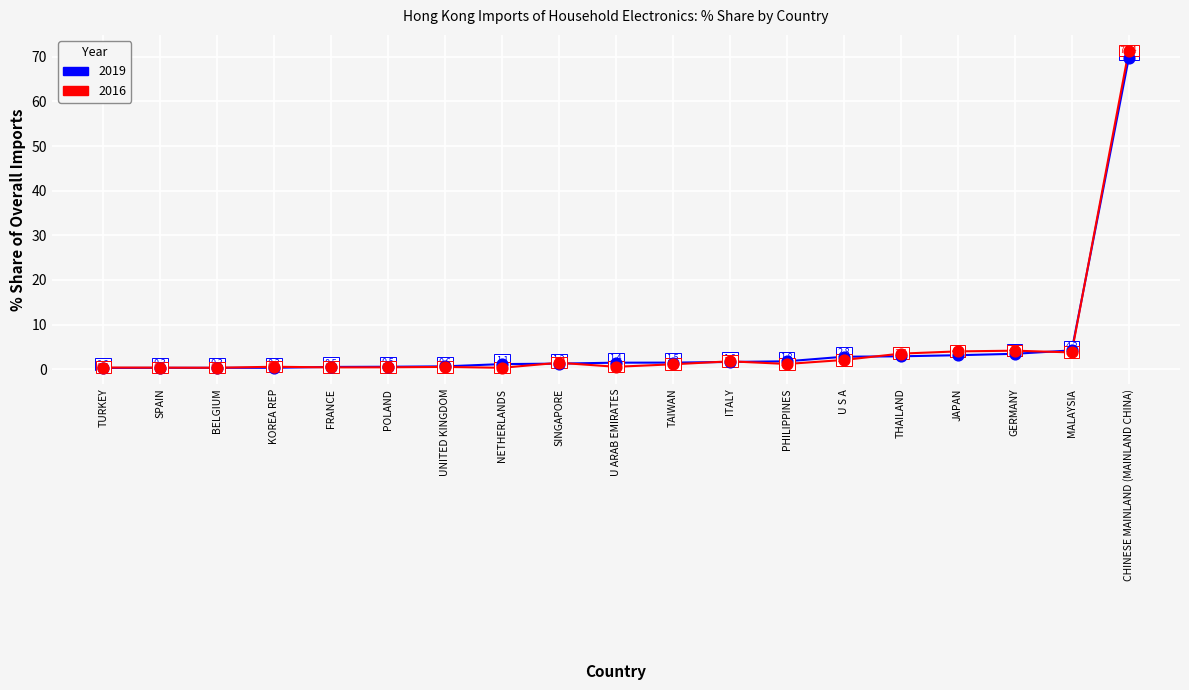

Across all series, what Y value is closest to 35?

4.2